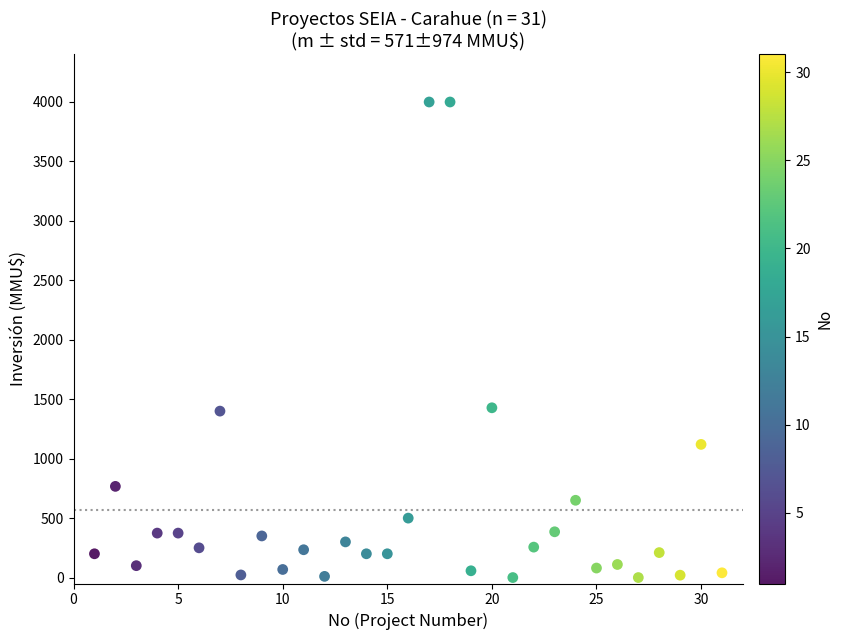

What is the range of X values (max minus min)?

30